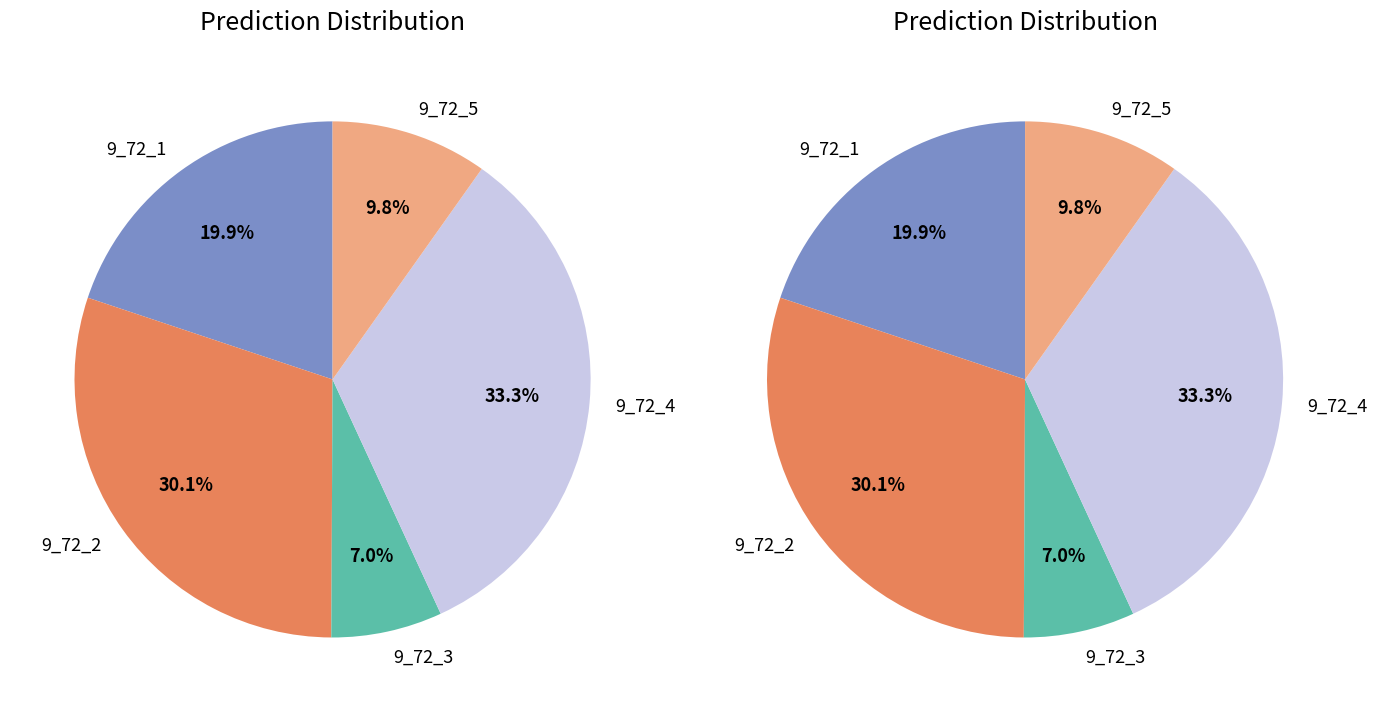

Between 9_72_5 and 9_72_2, which is larger?

9_72_2